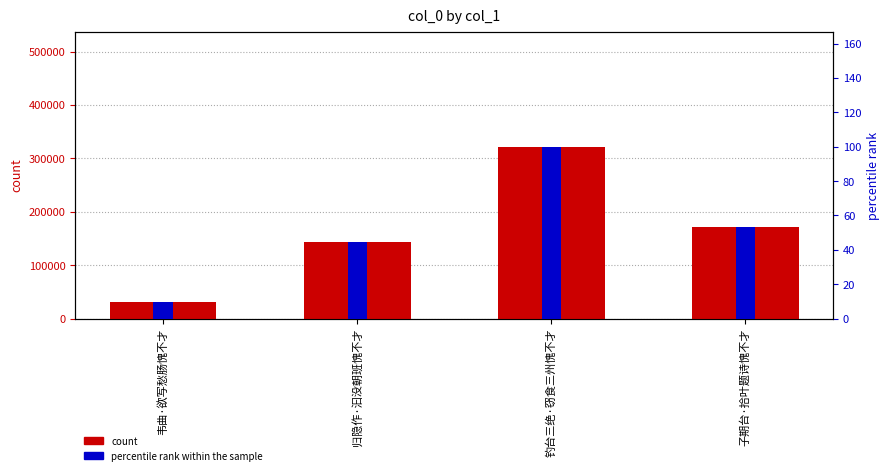

At how many categories does at least one series exceed 297982?

1